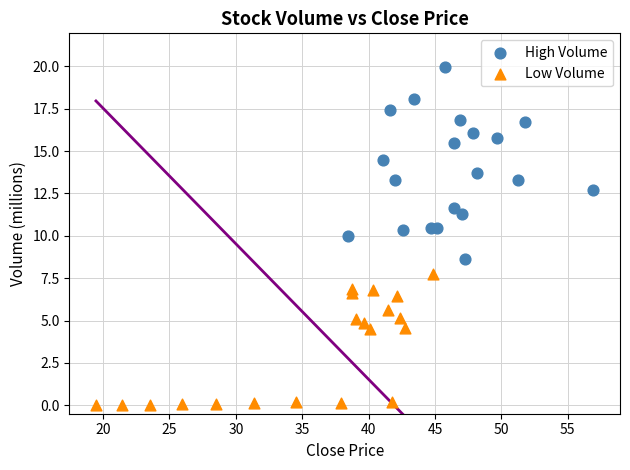

Which series reaches the maximum Y coordinate?

High Volume